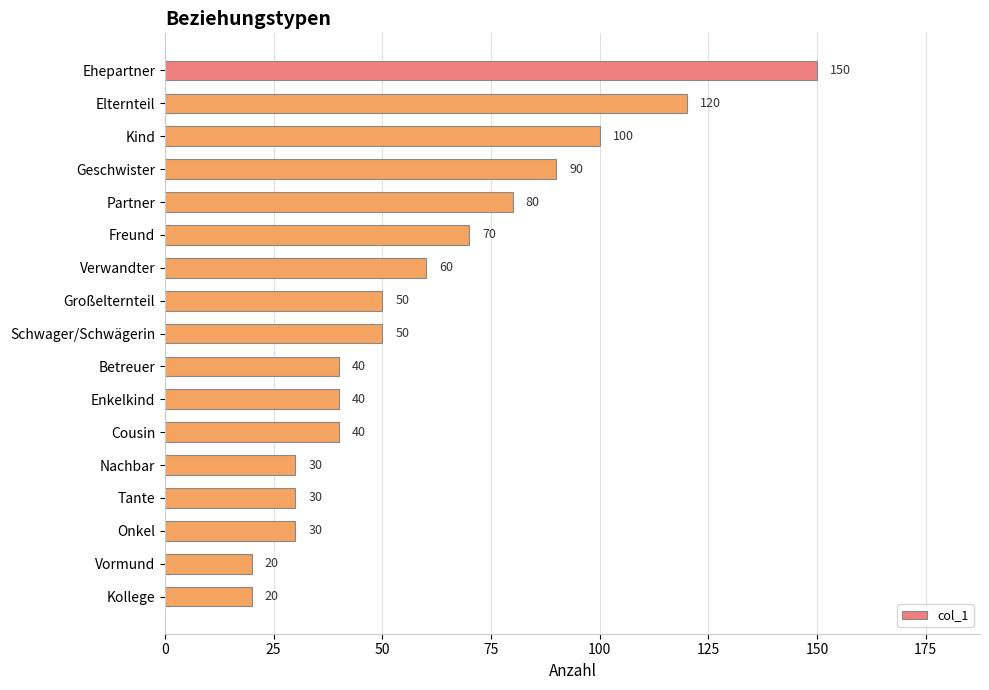

Reading top to bottom, transcribe all the data shown in this chart.

150	120	100	90	80	70	60	50	50	40	40	40	30	30	30	20	20